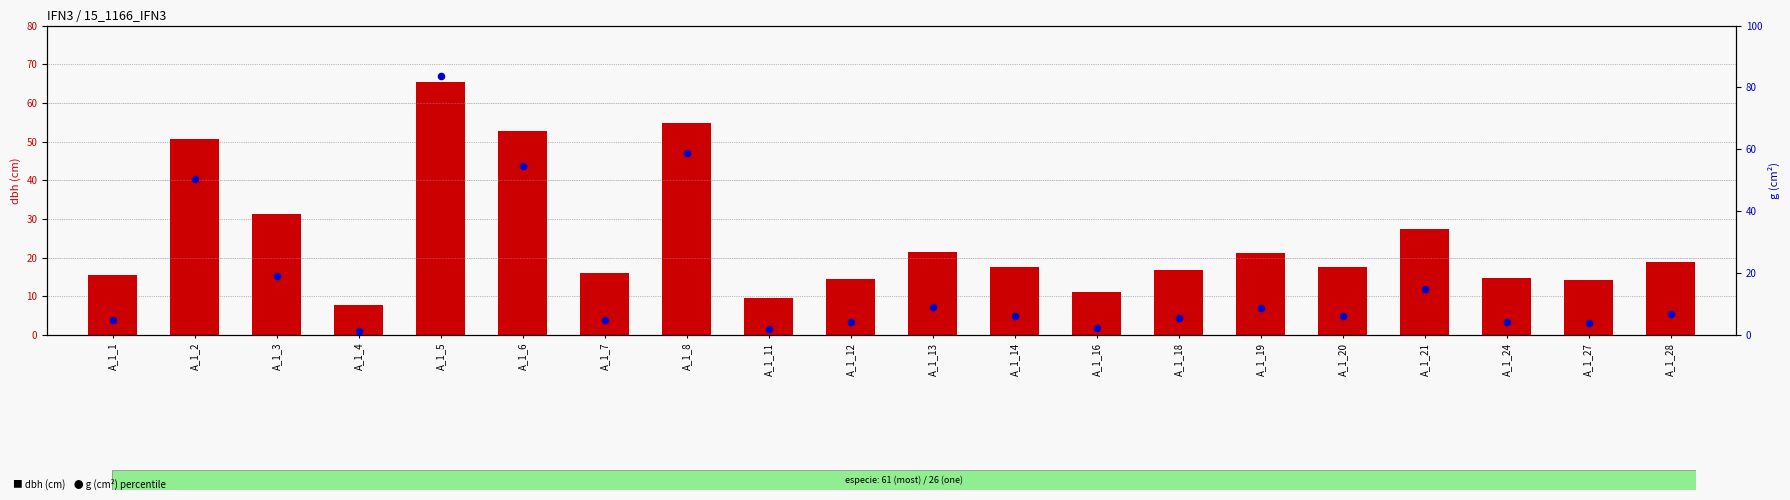

Which series has the largest Y range (max minus min)?

g (percentile)